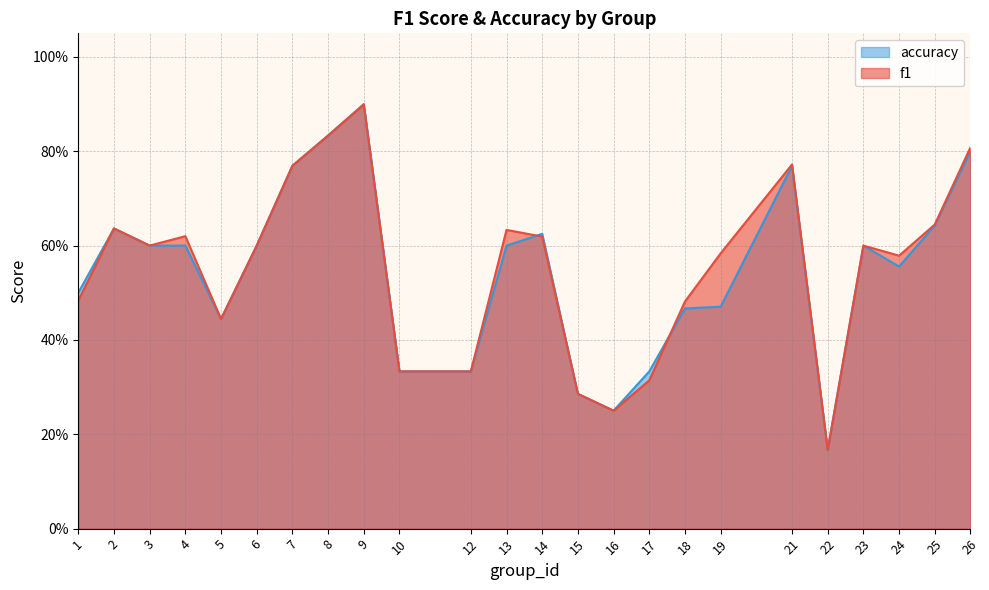

The f1 series shows 0.6 at 24. True or false?

True